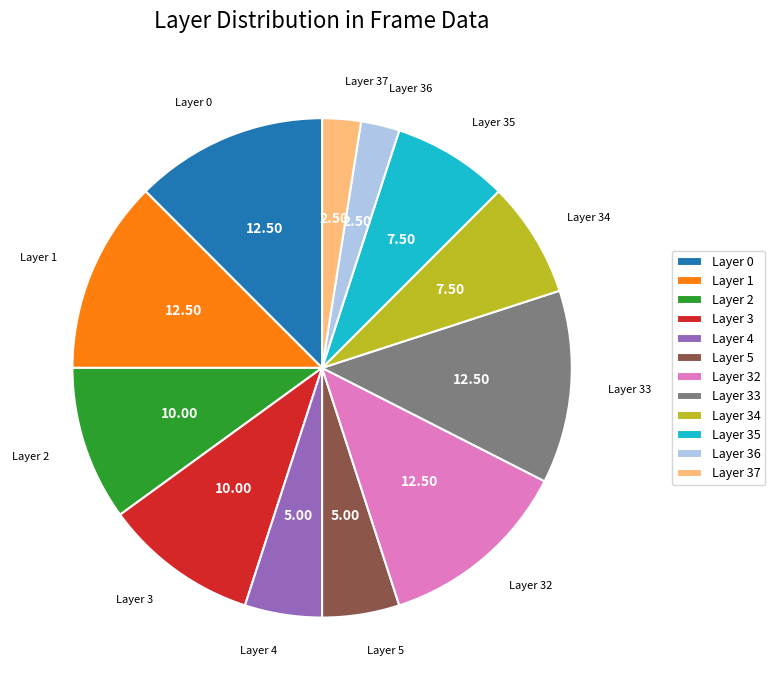

Between Layer 2 and Layer 35, which is larger?

Layer 2